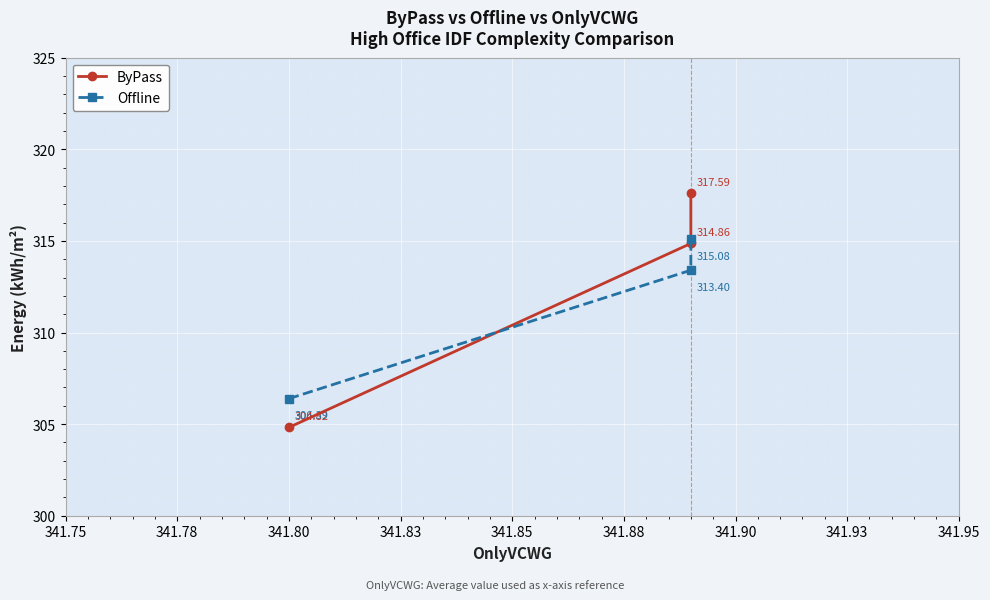

Which label corresponds to the smallest value in the chart?

341.75